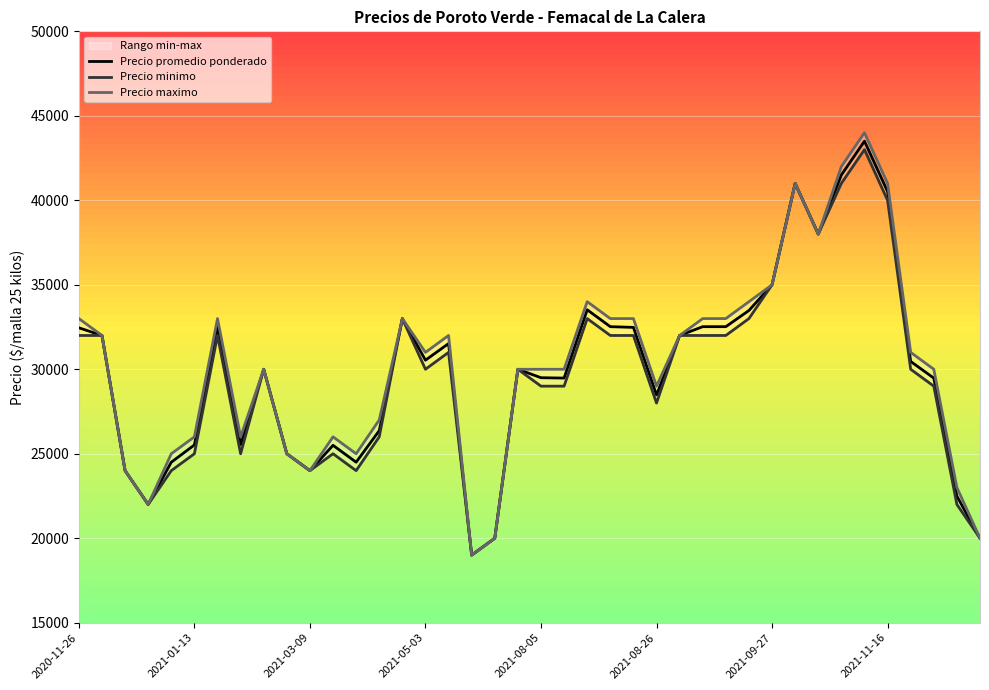

Which series has the largest range (max minus min)?

Precio maximo